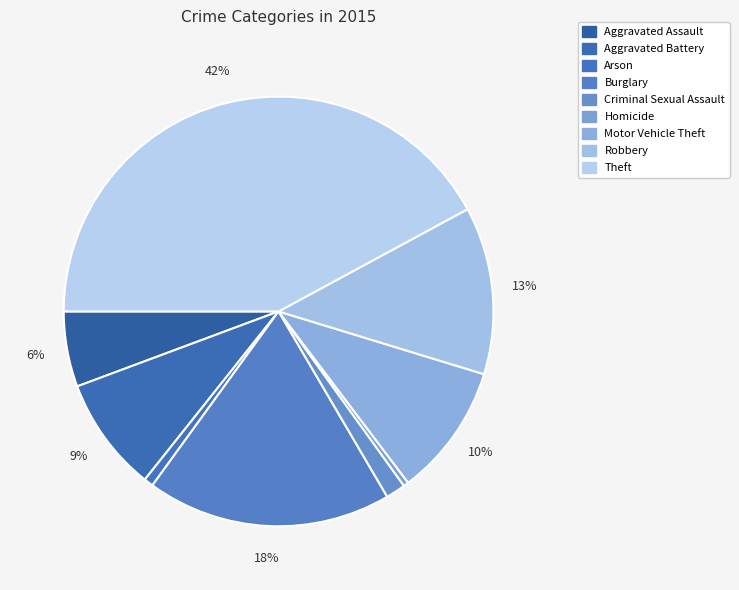

How many slices are in this pie chart?

9